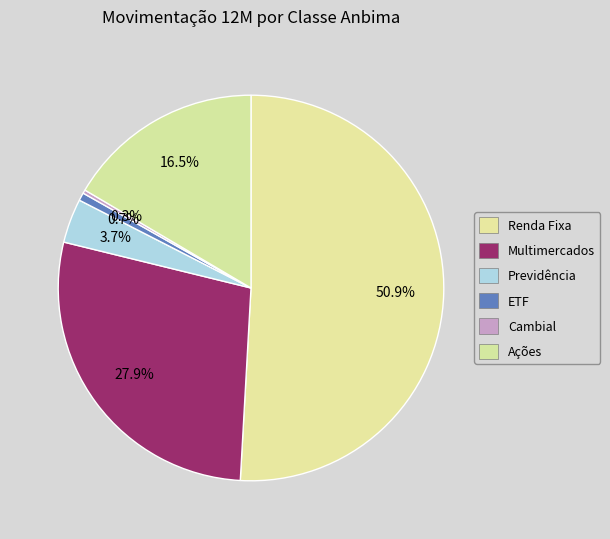

How many slices are in this pie chart?

6